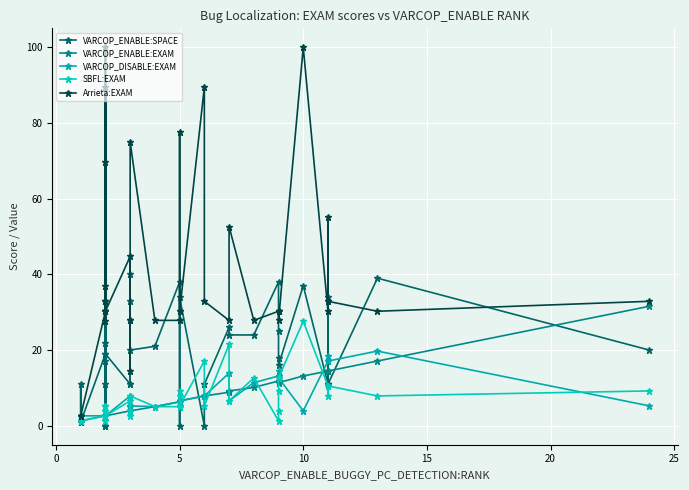

True or false: VARCOP_DISABLE:EXAM and VARCOP_ENABLE:EXAM intersect in this chart.

True